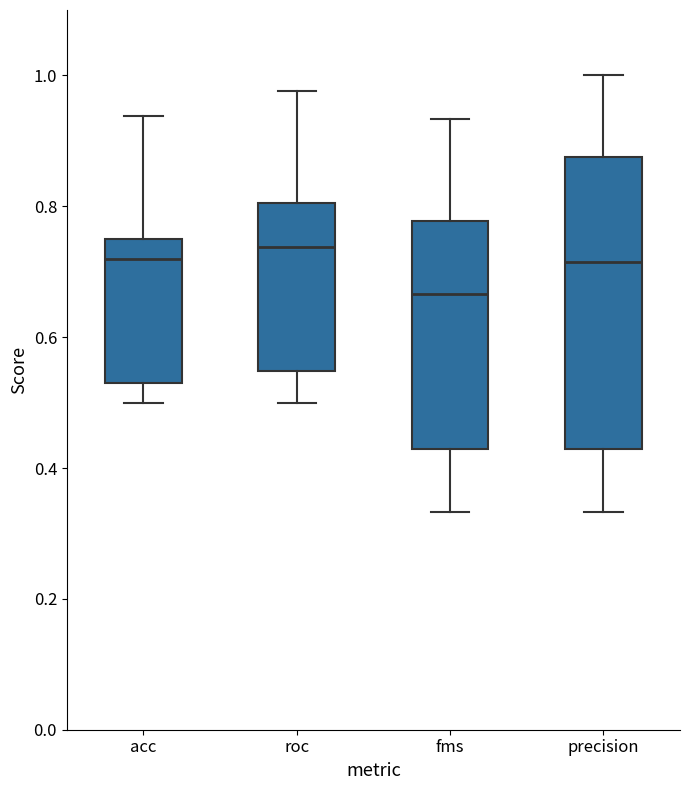

Which box has the lowest median line?

fms